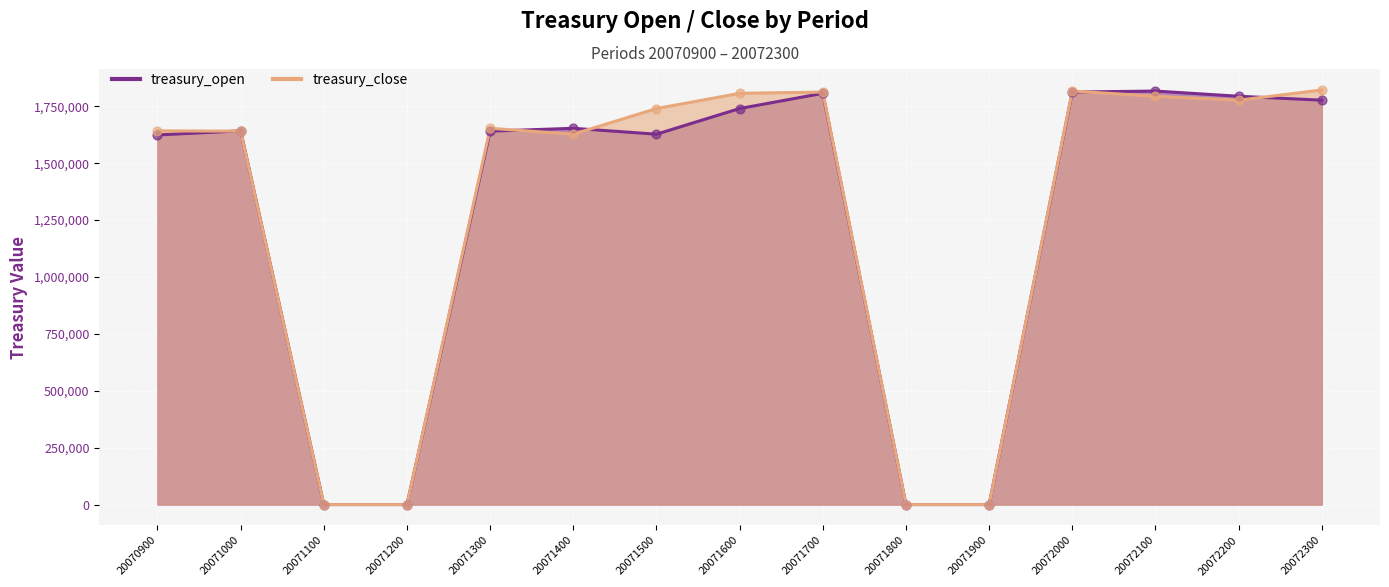

Which series has the widest spread of Y values?

treasury_close